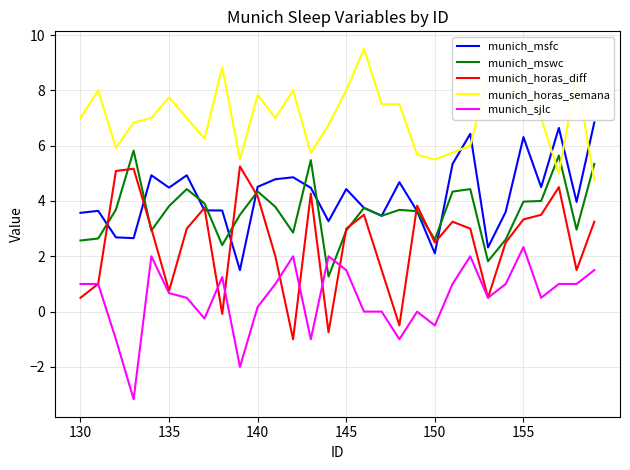

True or false: munich_sjlc and munich_horas_semana intersect in this chart.

False